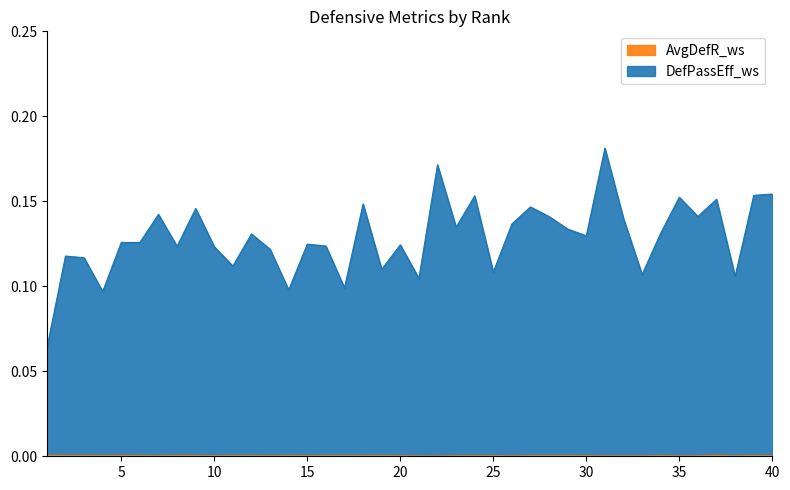

In DefPassEff_ws, how many points are higher than both neighbors (excluding endpoints)?

13